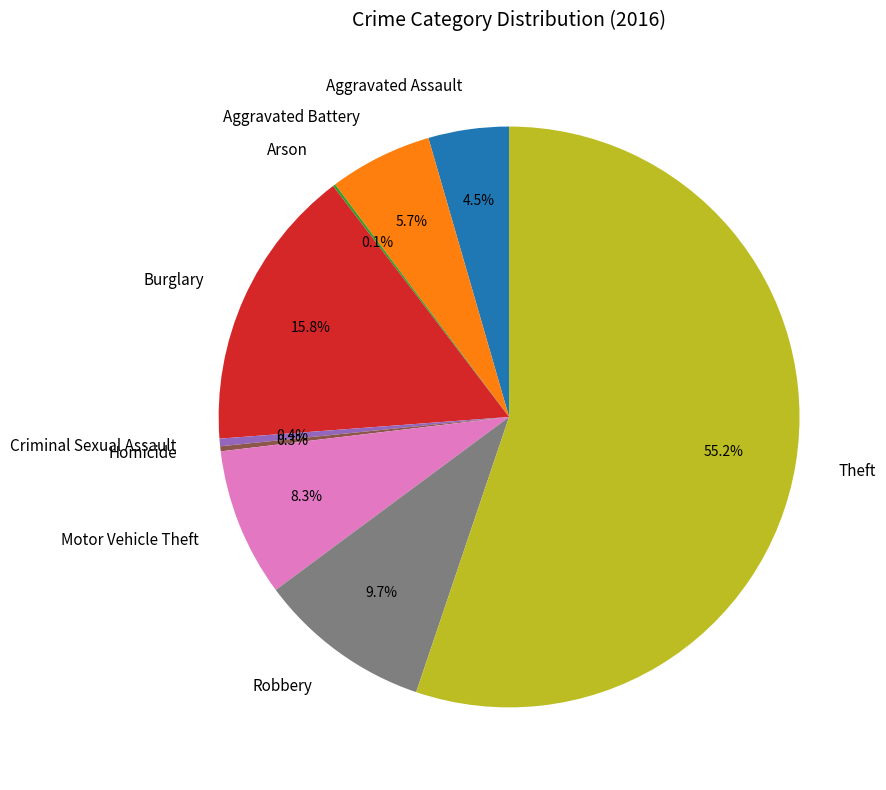

What portion of the pie excludes Aggravated Assault?

95.5%